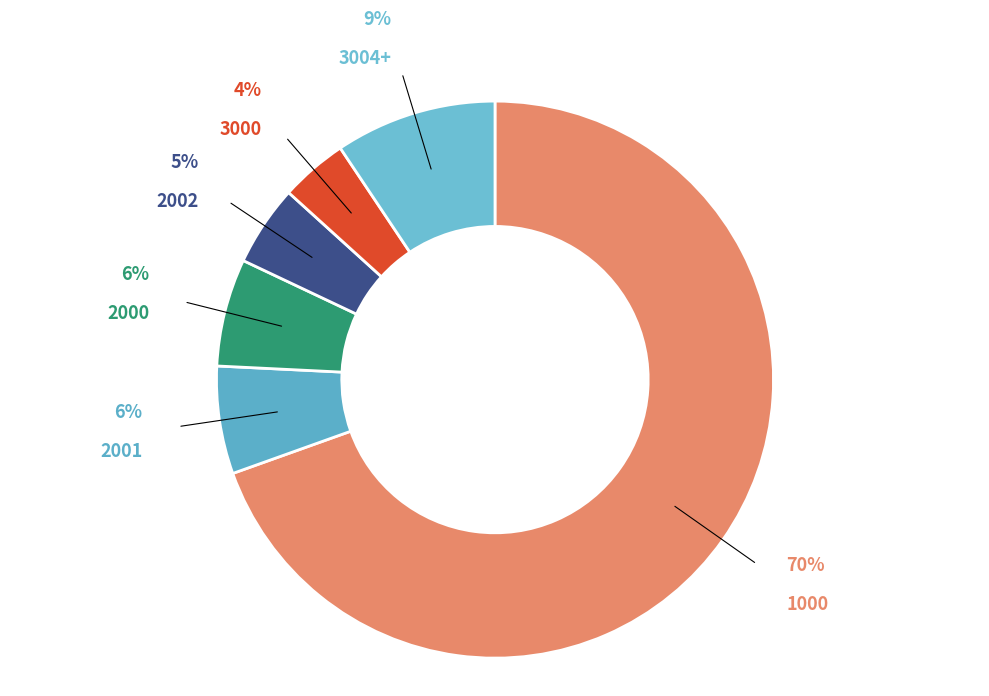

What is the largest slice in the pie chart?

1000